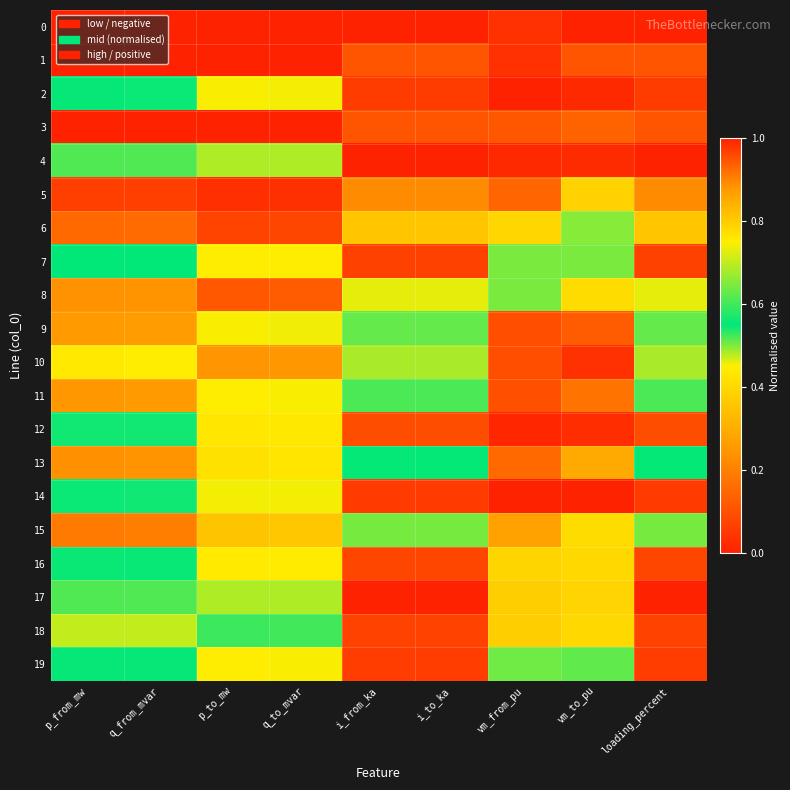

Rank the series by their maximum value, from lowest to highest.

17, 18, 14, 16, 12, 19, 7, 9, 11, 10, 13, 15, 8, 6, 5, 4, 3, 0, 1, 2